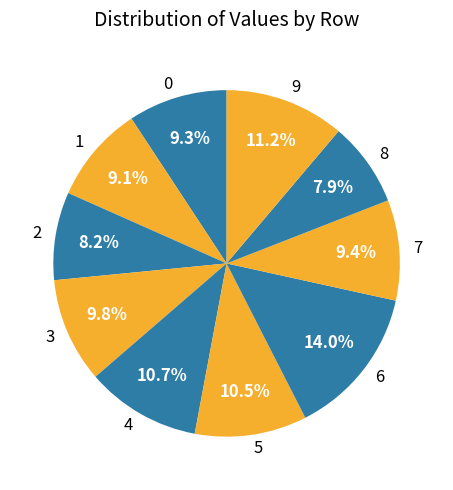

How many slices are in this pie chart?

10